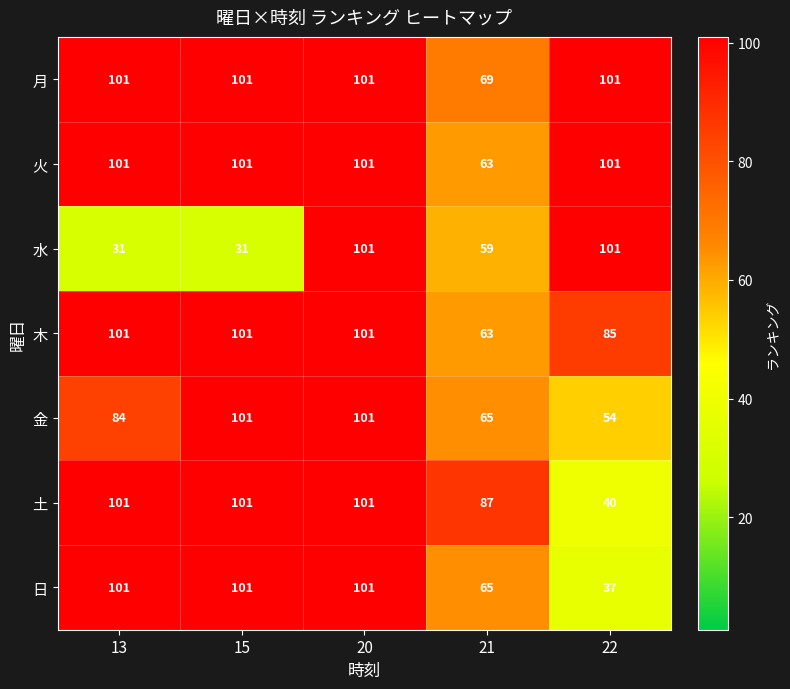

What is the highest value of the 火 series?

101